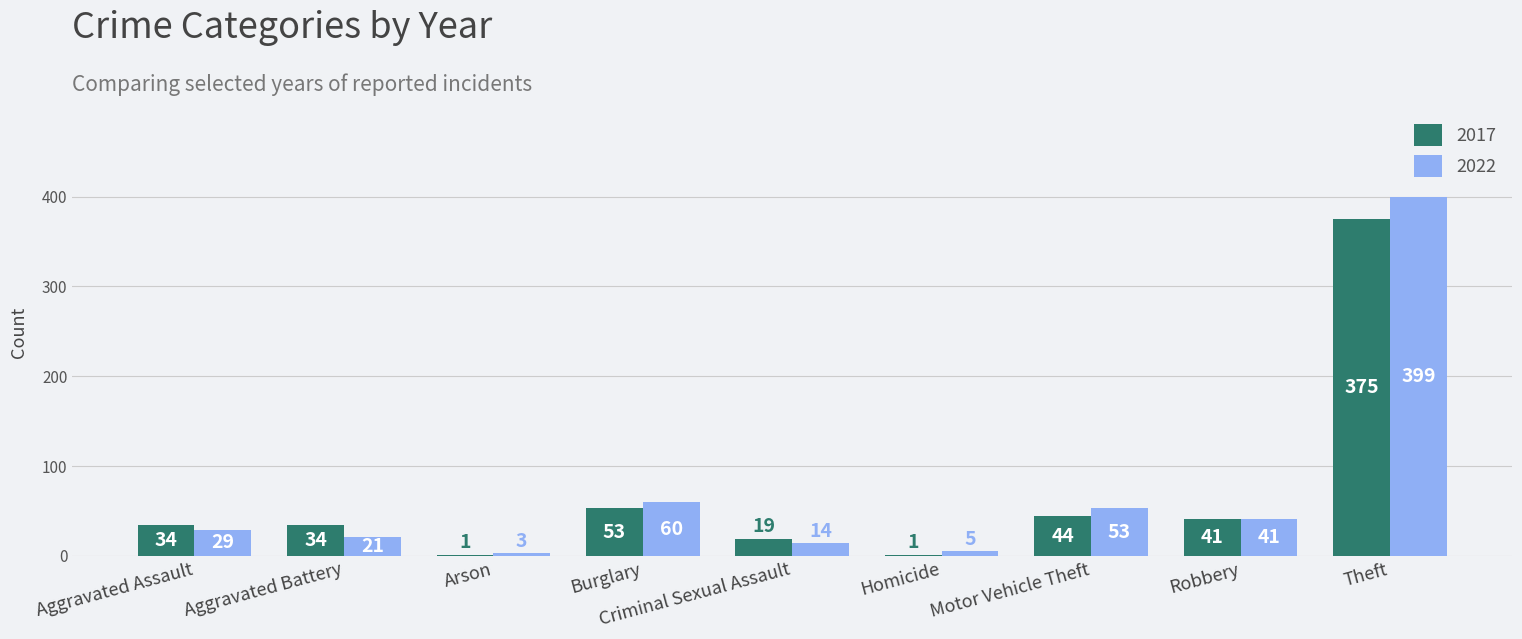

What is the spread (max minus min) of values at Aggravated Battery?

13